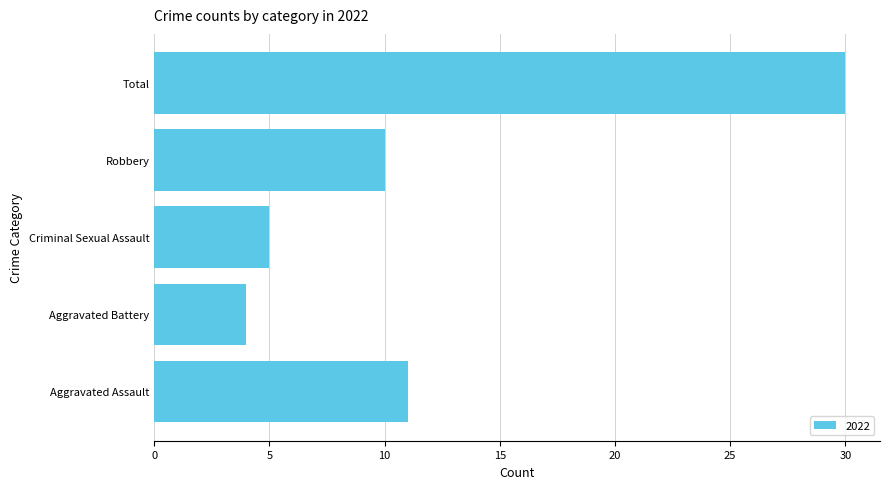

At which label is the value closest to 17?

Aggravated Assault